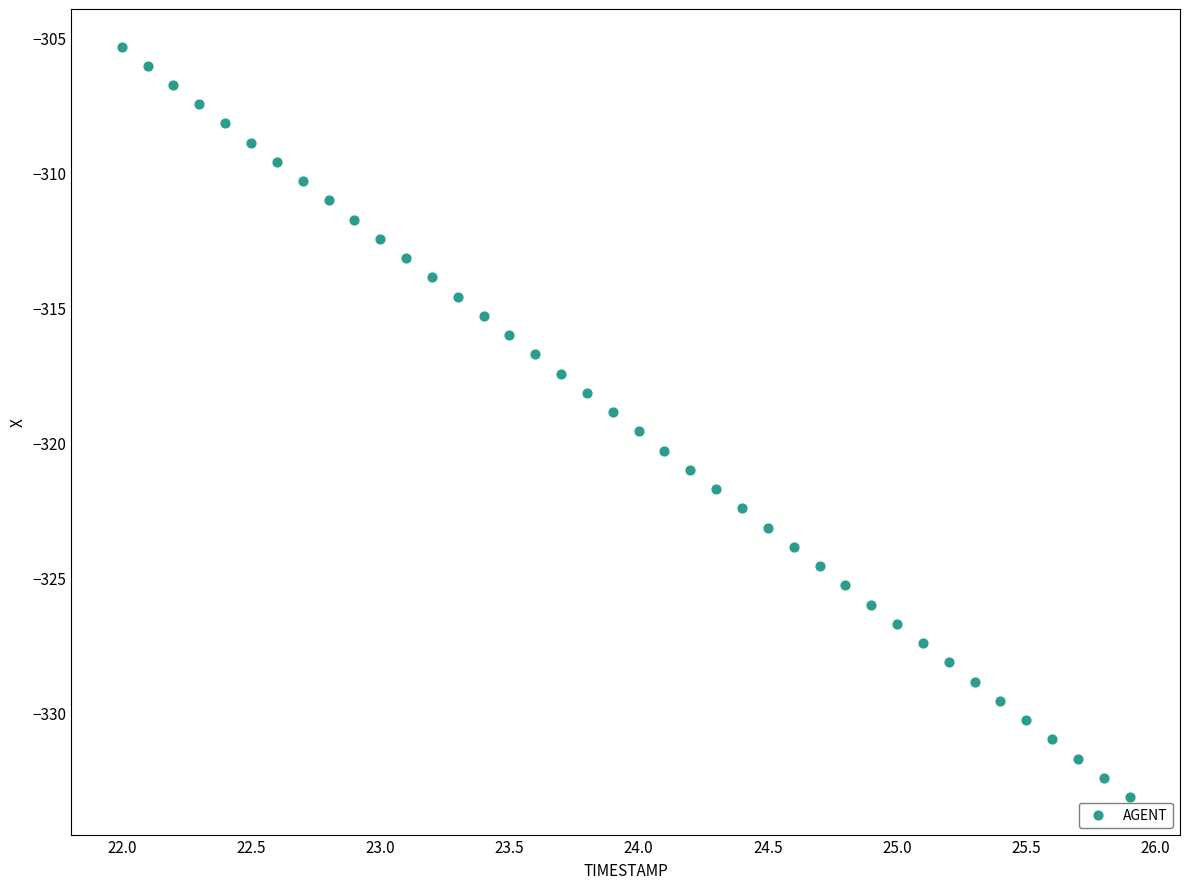

What is the range of Y values (max minus min)?

27.8